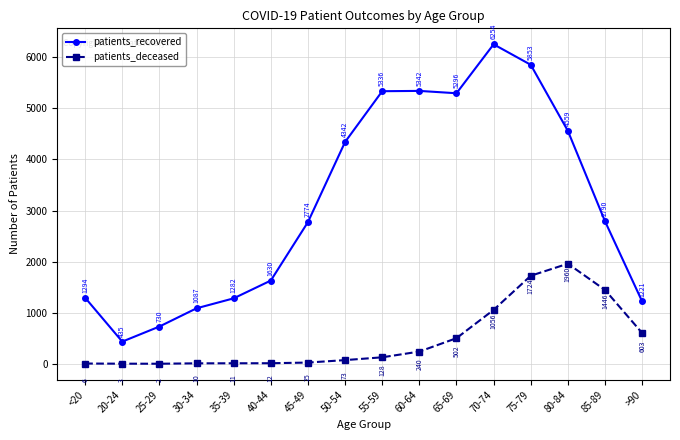

At how many categories does at least one series exceed 3329?

7